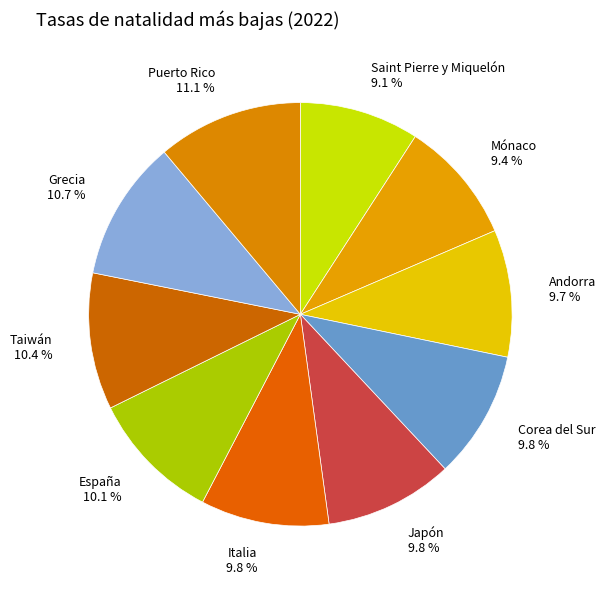

What is the ratio of the value at Japón 9.8 % to the value at Corea del Sur 9.8 %?

1.0